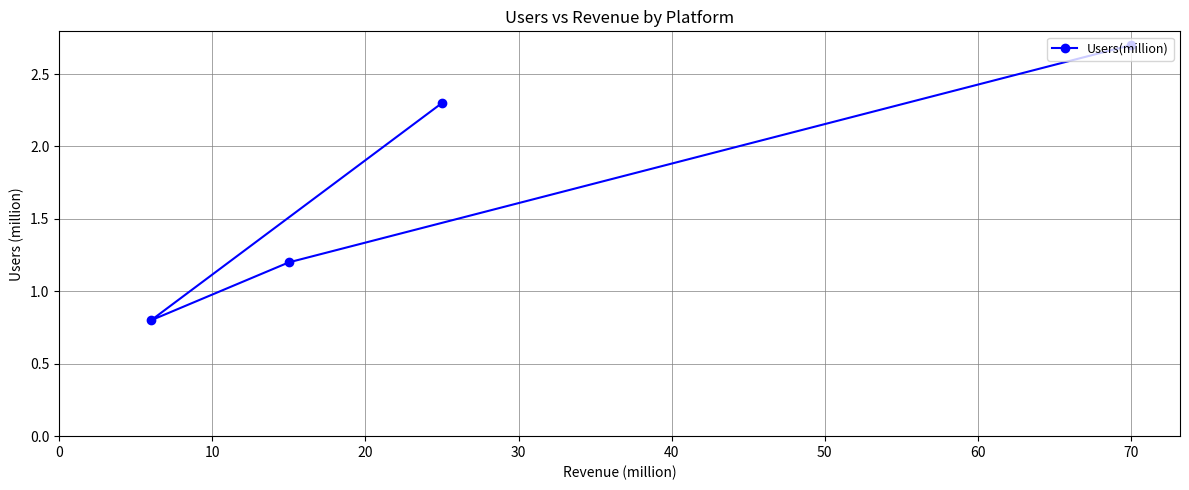

What is the sum of all values?

7.0